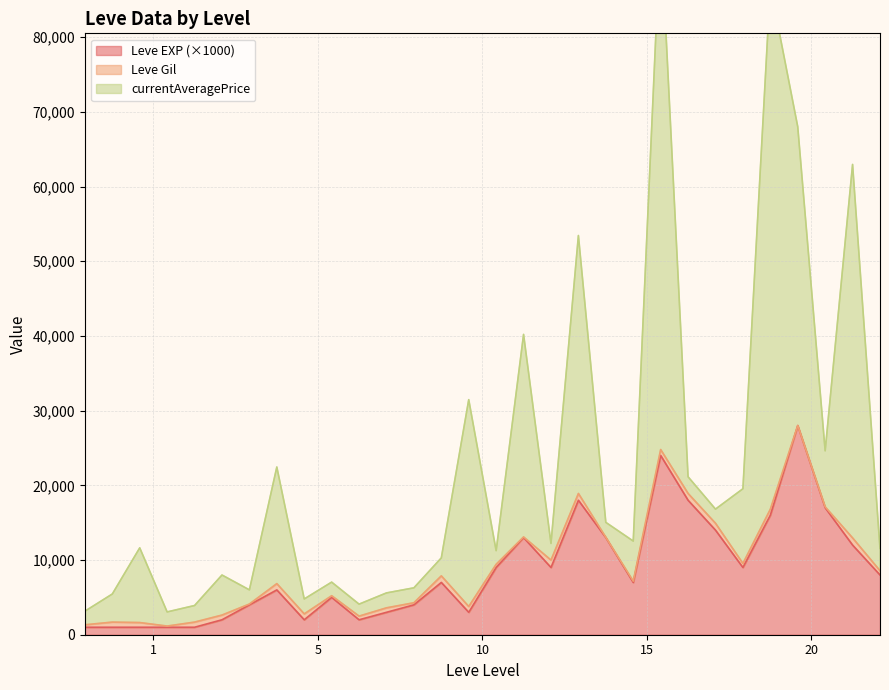

Which label corresponds to the largest value in the chart?

15